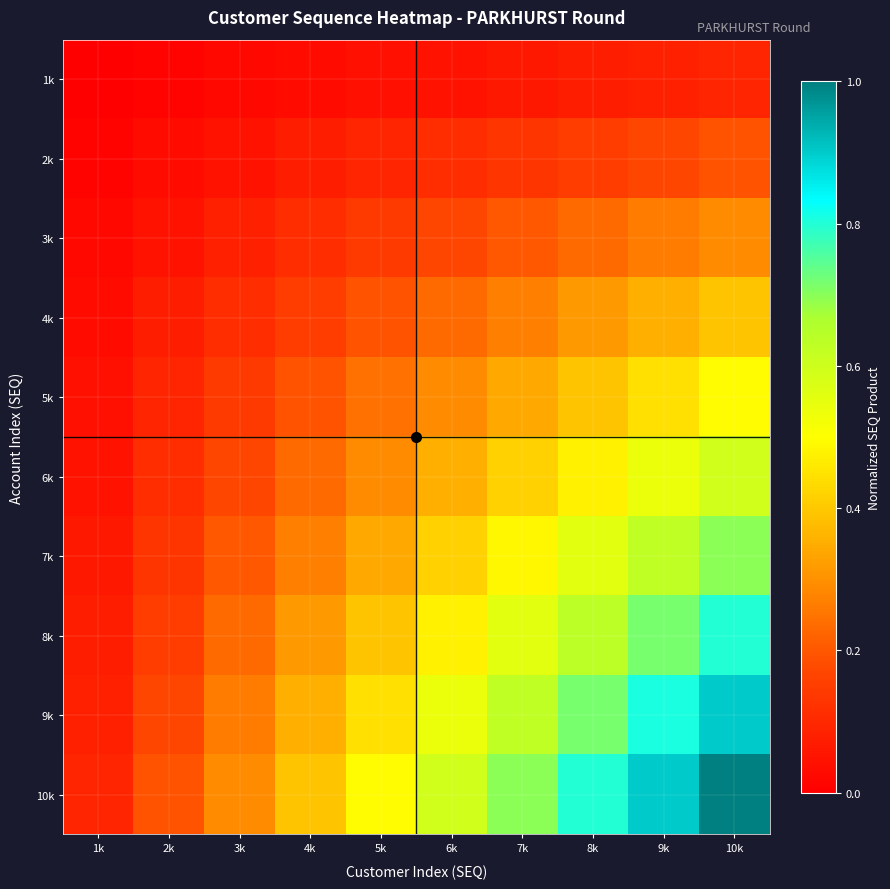

Reading left to right, list all the values displayed in this chart.

1k: 1k=0.0	2k=0.0	3k=0.0	4k=0.0	5k=0.0	6k=0.1	7k=0.1	8k=0.1	9k=0.1	10k=0.1
2k: 1k=0.0	2k=0.0	3k=0.1	4k=0.1	5k=0.1	6k=0.1	7k=0.1	8k=0.2	9k=0.2	10k=0.2
3k: 1k=0.0	2k=0.1	3k=0.1	4k=0.1	5k=0.1	6k=0.2	7k=0.2	8k=0.2	9k=0.3	10k=0.3
4k: 1k=0.0	2k=0.1	3k=0.1	4k=0.2	5k=0.2	6k=0.2	7k=0.3	8k=0.3	9k=0.4	10k=0.4
5k: 1k=0.0	2k=0.1	3k=0.1	4k=0.2	5k=0.2	6k=0.3	7k=0.3	8k=0.4	9k=0.4	10k=0.5
6k: 1k=0.1	2k=0.1	3k=0.2	4k=0.2	5k=0.3	6k=0.4	7k=0.4	8k=0.5	9k=0.5	10k=0.6
7k: 1k=0.1	2k=0.1	3k=0.2	4k=0.3	5k=0.3	6k=0.4	7k=0.5	8k=0.6	9k=0.6	10k=0.7
8k: 1k=0.1	2k=0.2	3k=0.2	4k=0.3	5k=0.4	6k=0.5	7k=0.6	8k=0.6	9k=0.7	10k=0.8
9k: 1k=0.1	2k=0.2	3k=0.3	4k=0.4	5k=0.4	6k=0.5	7k=0.6	8k=0.7	9k=0.8	10k=0.9
10k: 1k=0.1	2k=0.2	3k=0.3	4k=0.4	5k=0.5	6k=0.6	7k=0.7	8k=0.8	9k=0.9	10k=1.0